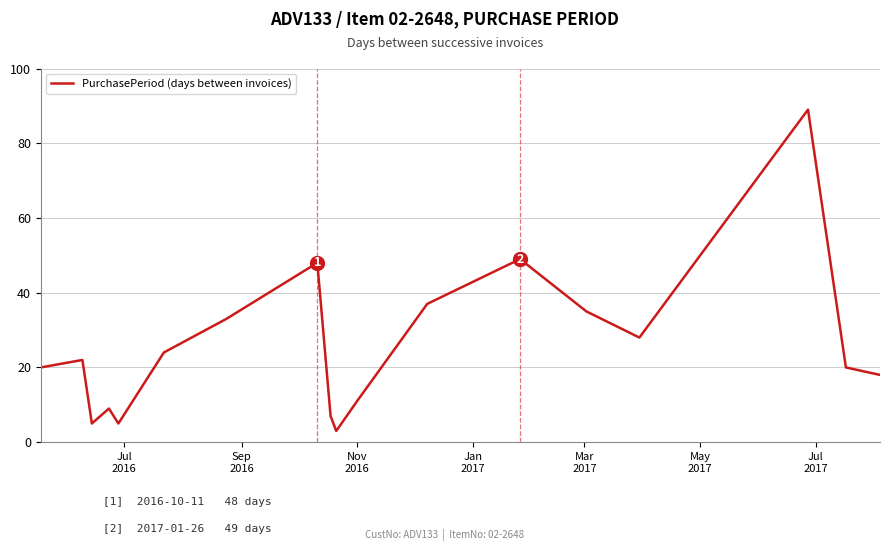

What is the minimum value shown in the chart?

3